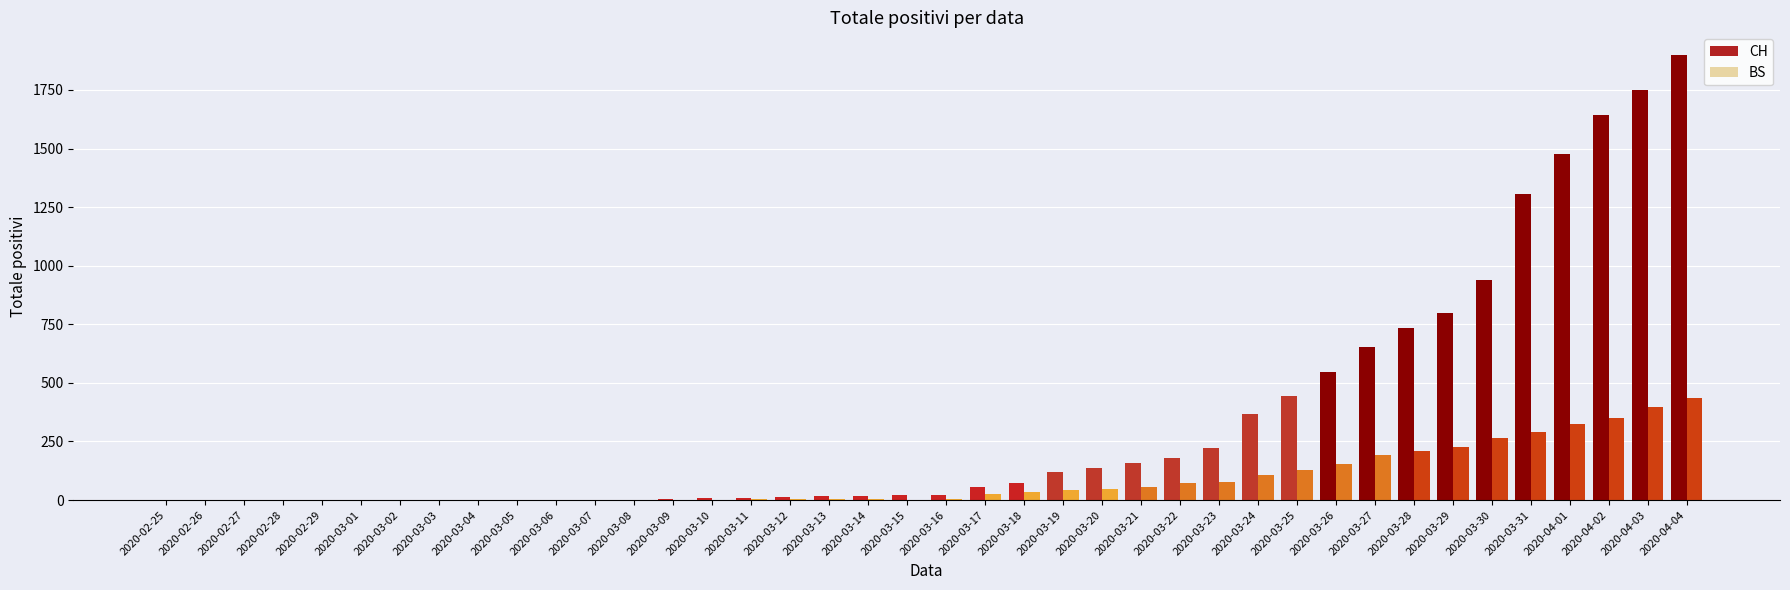

How many groups of bars are there?

40